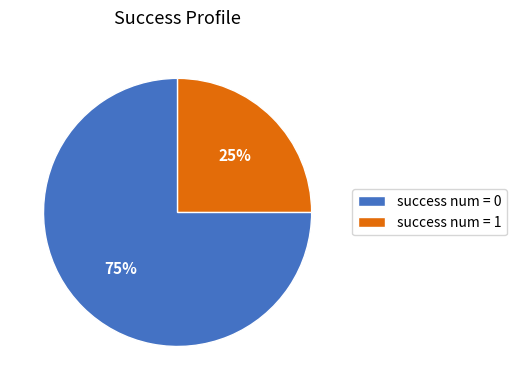

Is it true that success num = 0 is 75% of the pie?

True